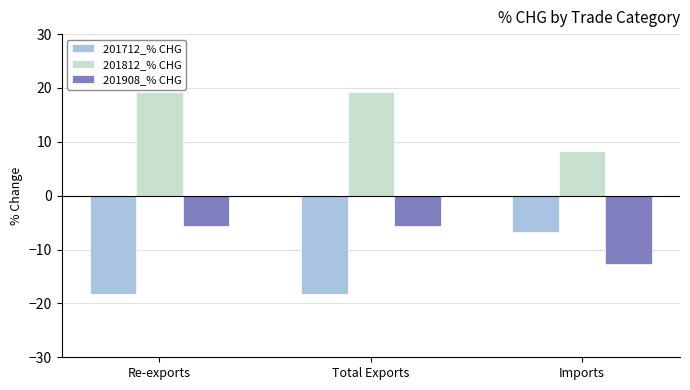

How many groups of bars are there?

3